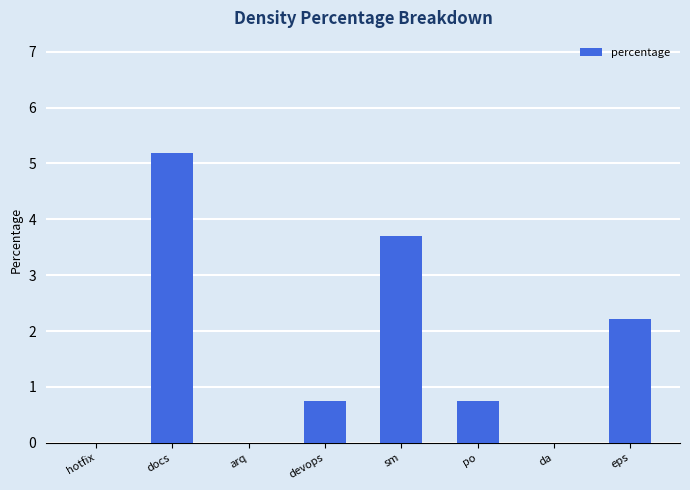

Count the values in the range 0 to 3.

6